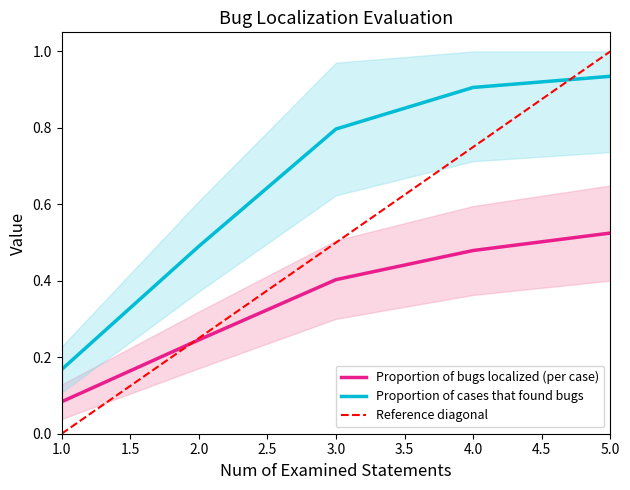

True or false: Proportion of bugs localized (per case) and Proportion of cases that found bugs intersect in this chart.

False